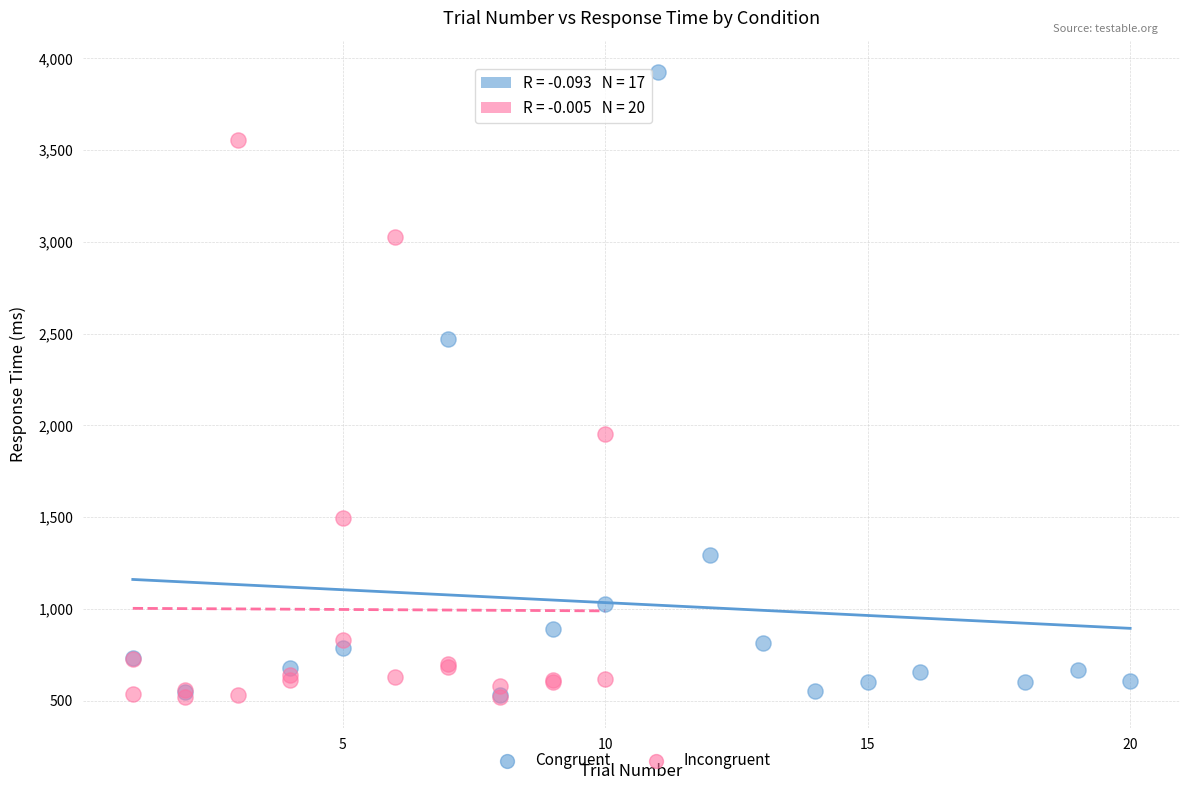

Which series has the widest spread of Y values?

Congruent